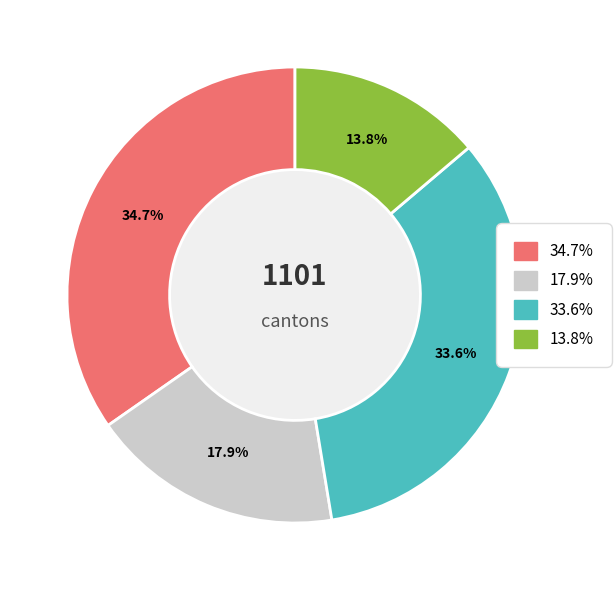

Does any single category account for the majority?

No